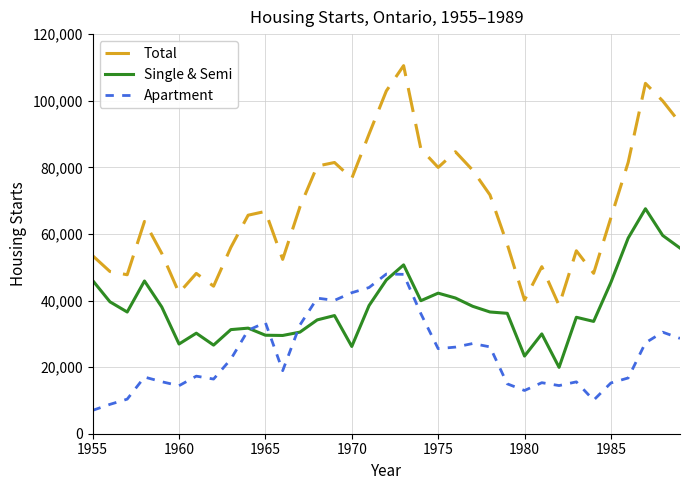

Which series ends up on top after the final intersection of Single & Semi and Apartment?

Single & Semi